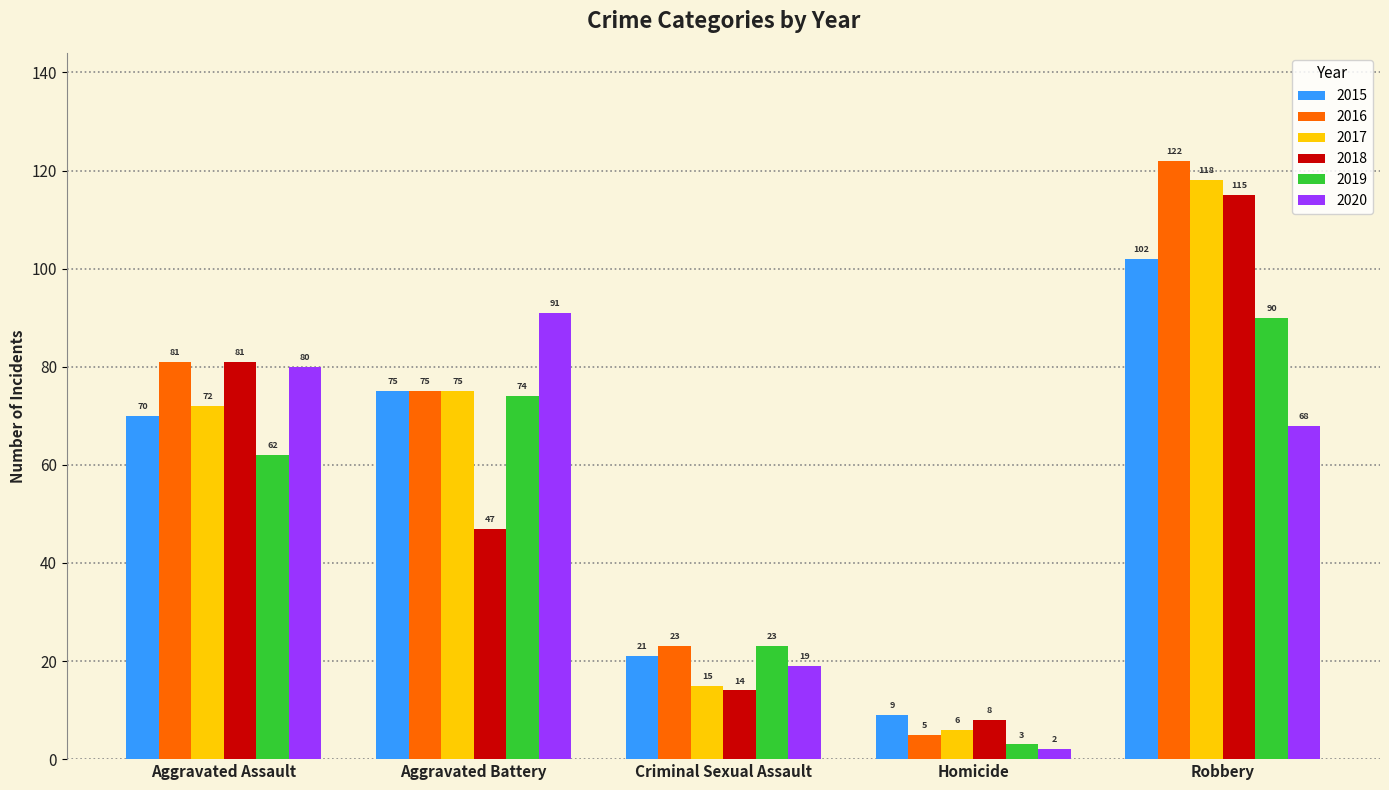

Which series has the largest total across all categories?

2016